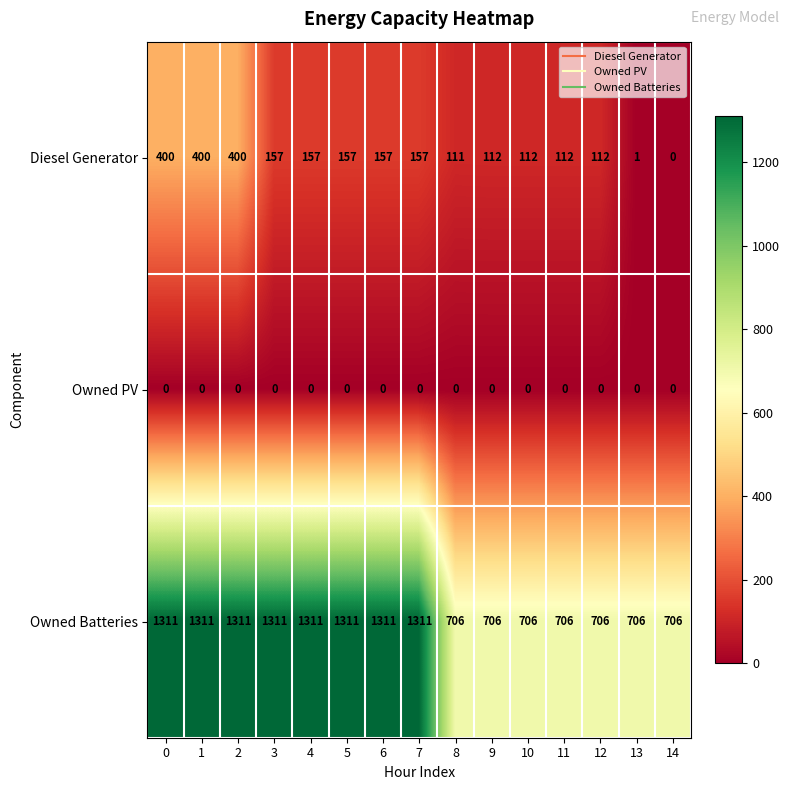

What is the minimum value for Owned Batteries?

706